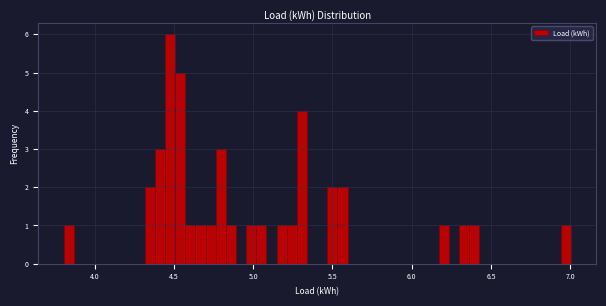

Around what value on the x-axis is the tallest bar? Give the approximate position of its centre, as read against the axis.

4.50